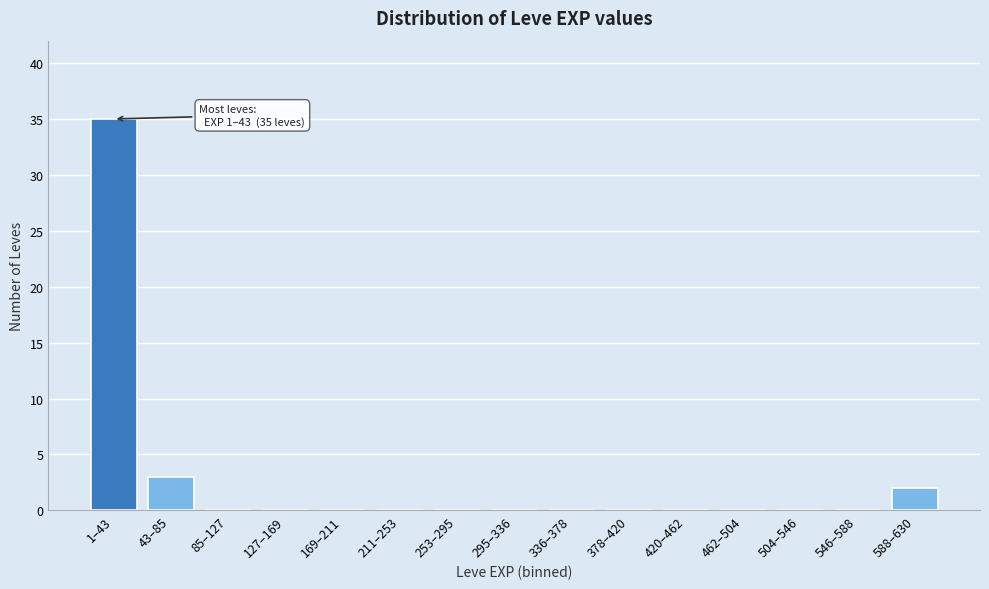

Reading right to left, list all the values displayed in this chart.

588–630=2	546–588=0	504–546=0	462–504=0	420–462=0	378–420=0	336–378=0	295–336=0	253–295=0	211–253=0	169–211=0	127–169=0	85–127=0	43–85=3	1–43=35